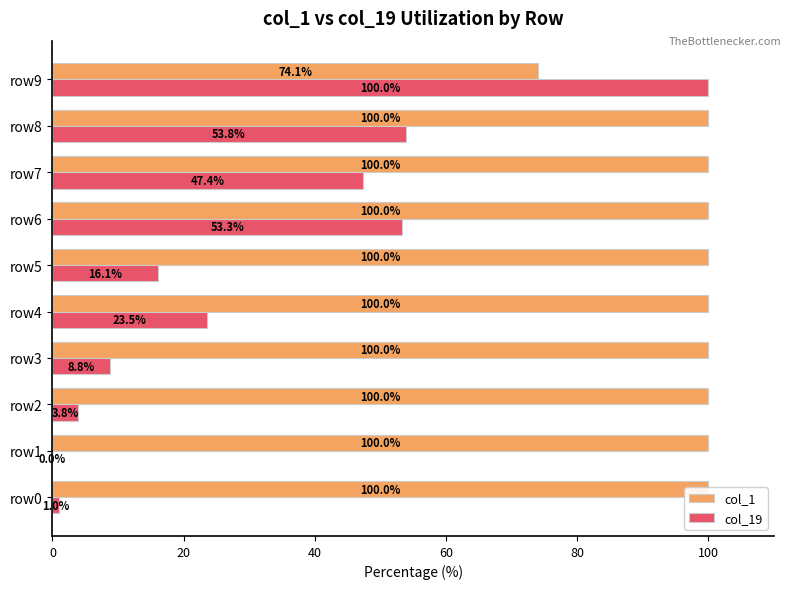

What value does the col_1 series have at row1?

100.0